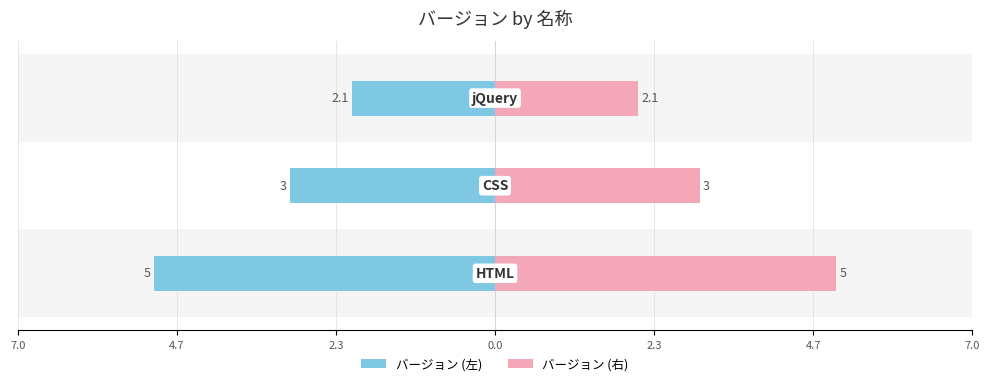

Which series has the largest total across all categories?

バージョン (右)